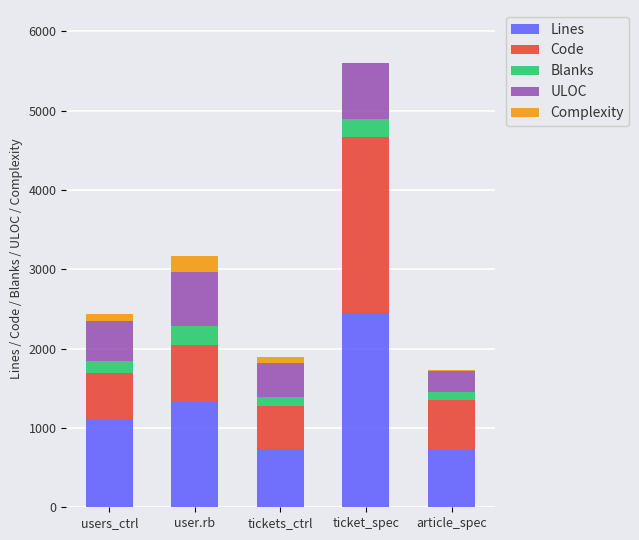

At which category is the sum across all series the highest?

ticket_spec